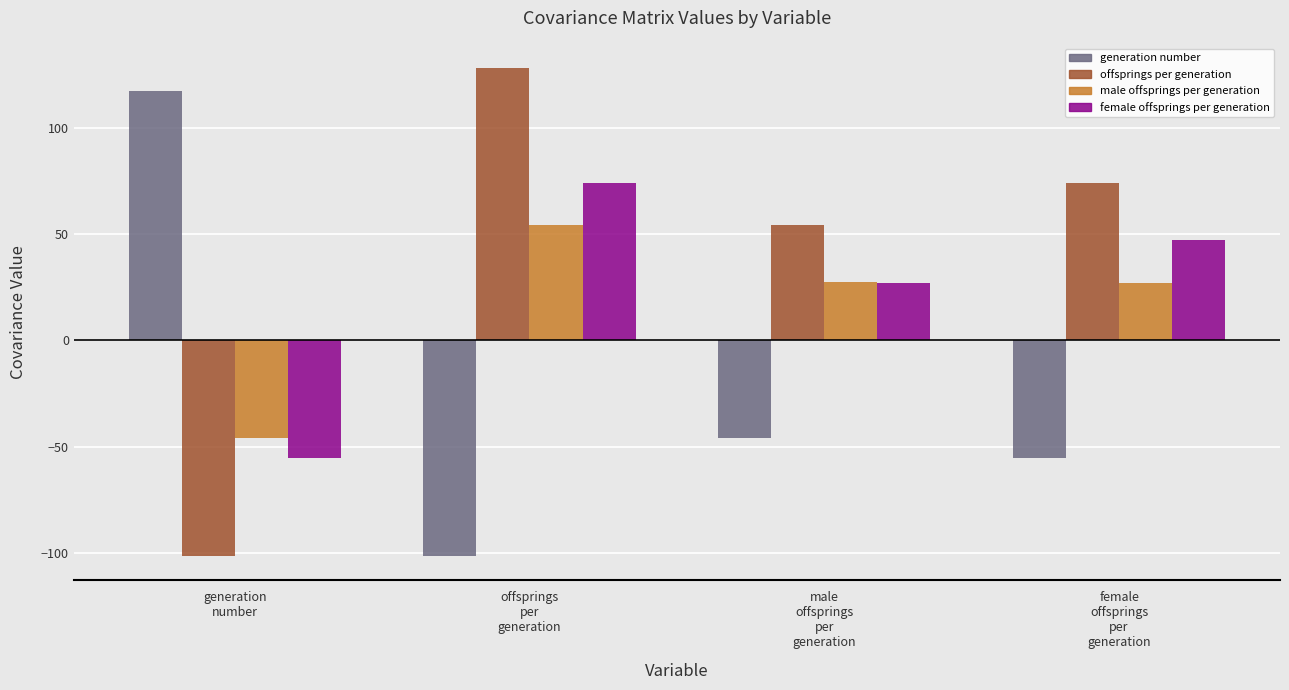

What position from the right is male
offsprings
per
generation?

2